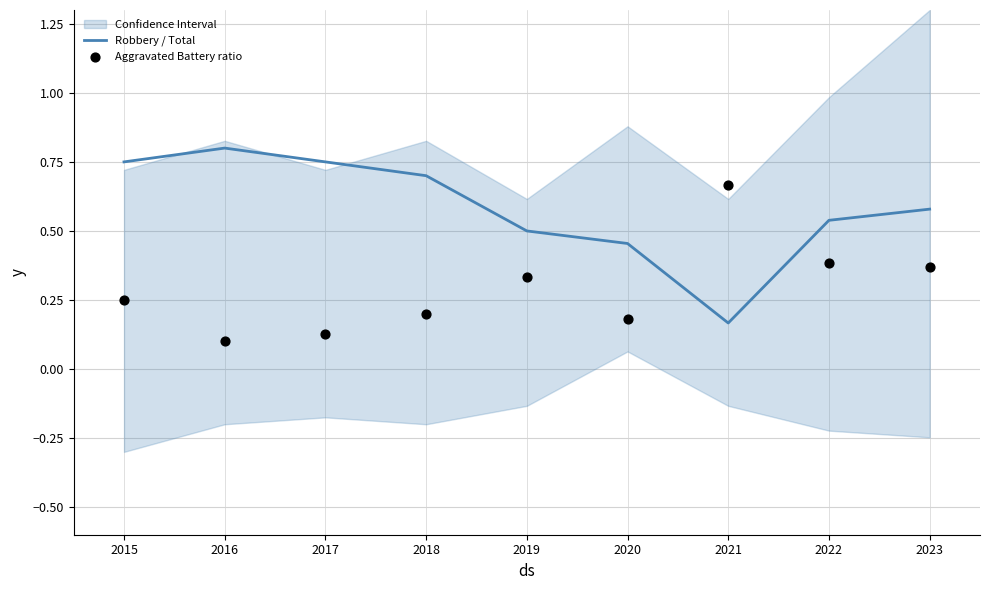

Which series contains the lowest Y value?

Aggravated Battery ratio